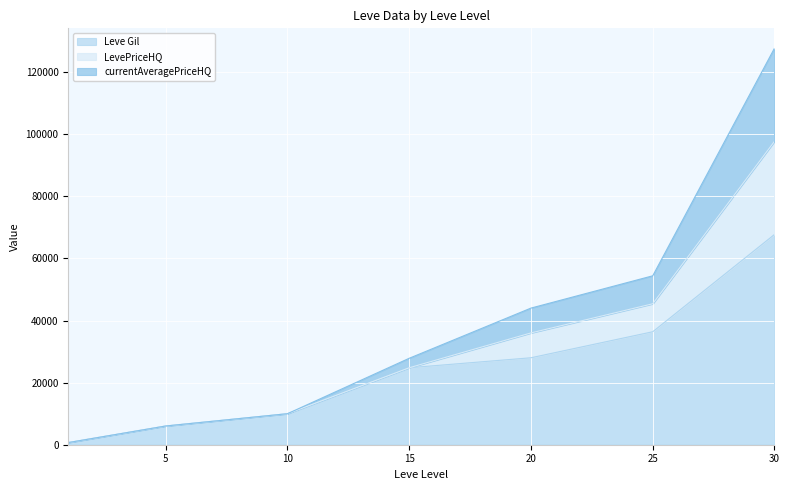

Which series changed the most between 1 and 30?

currentAveragePriceHQ